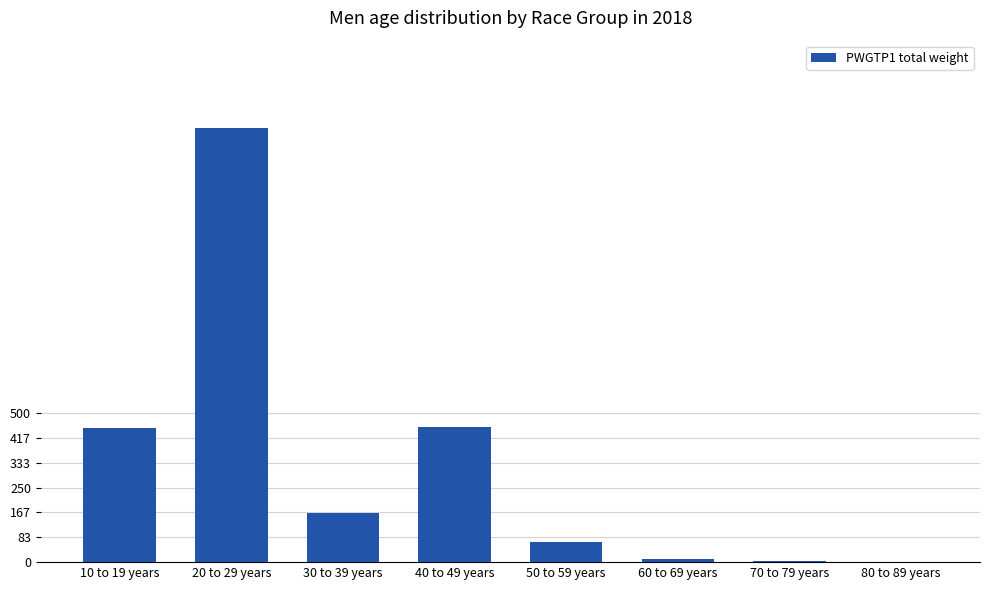

The chart shows a value of 5 at 70 to 79 years. True or false?

True